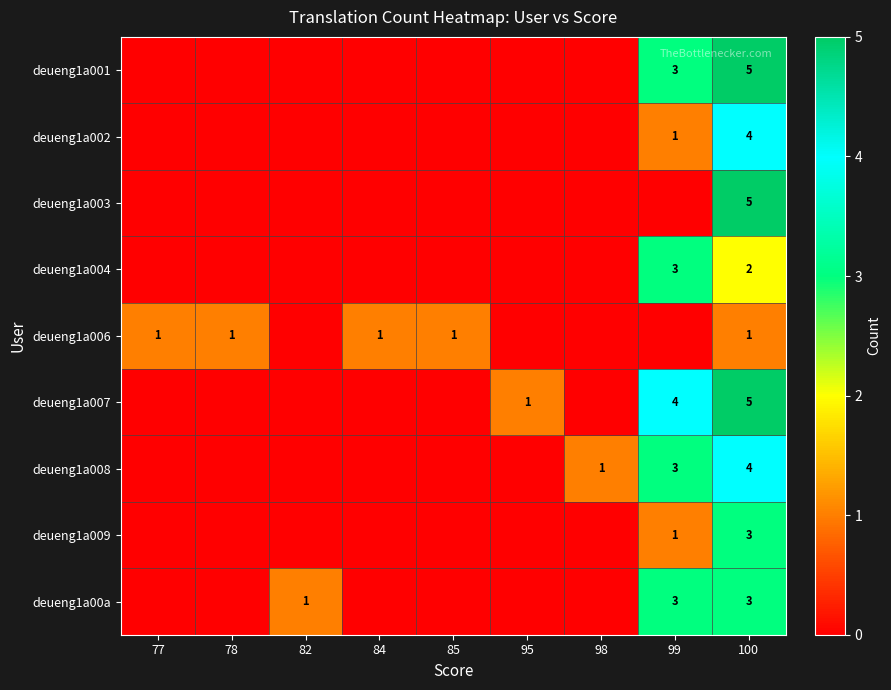

At which category does the chart reach its peak across all series?

100